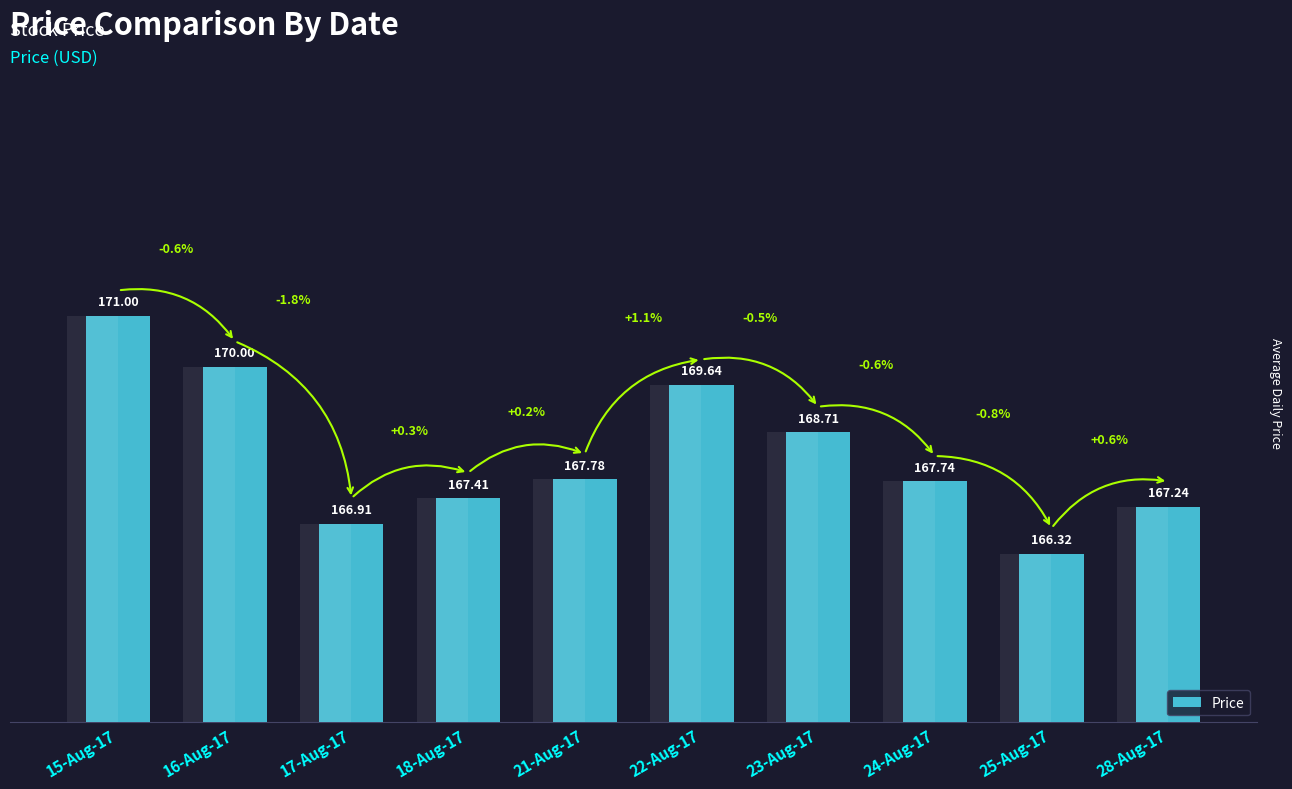

At which category does the chart reach its minimum across all series?

25-Aug-17